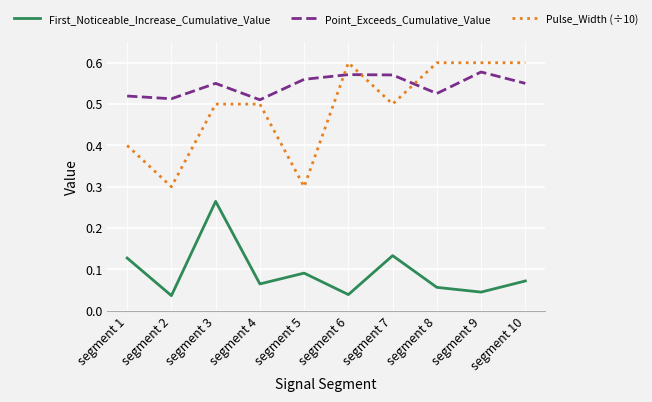

What is the total value across all series at segment 7?

1.2